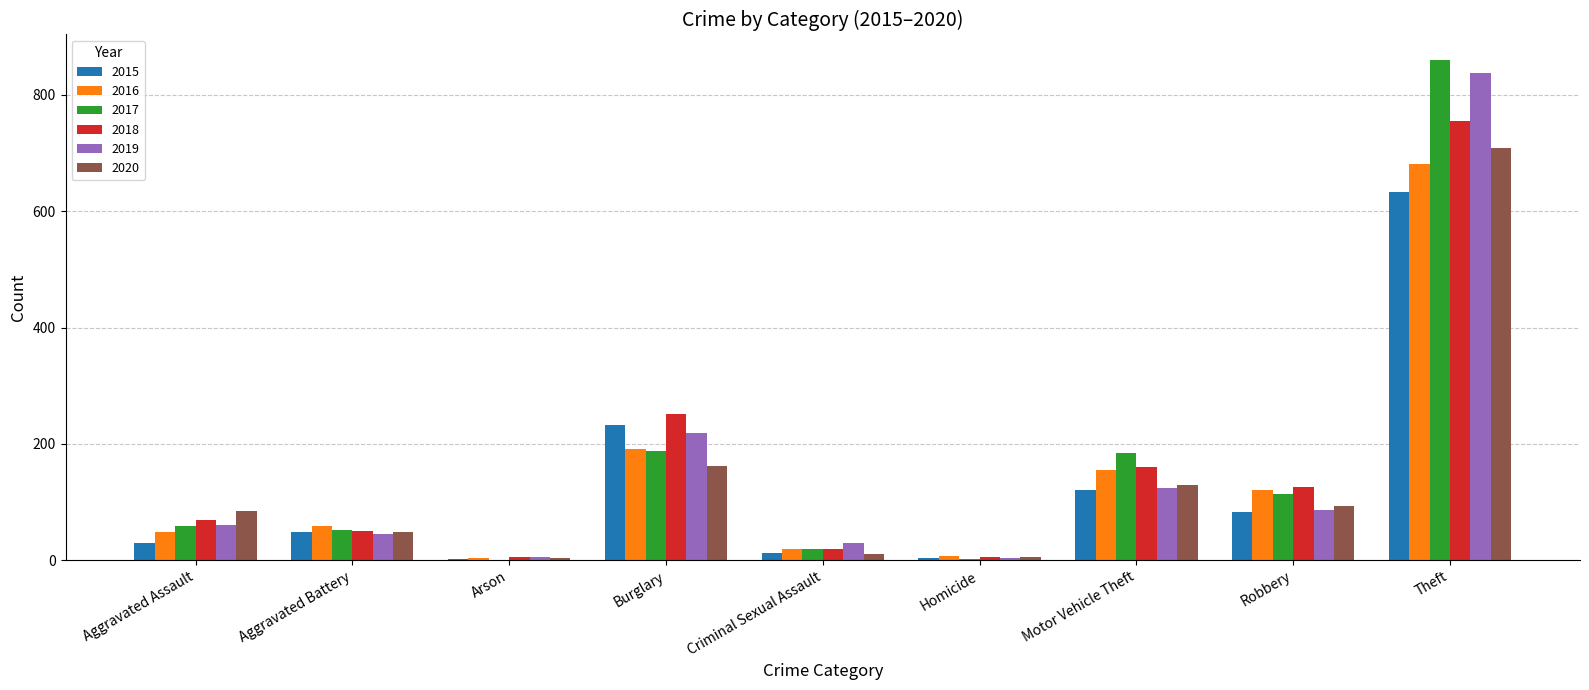

The 2015 series shows 120 at Motor Vehicle Theft. True or false?

True